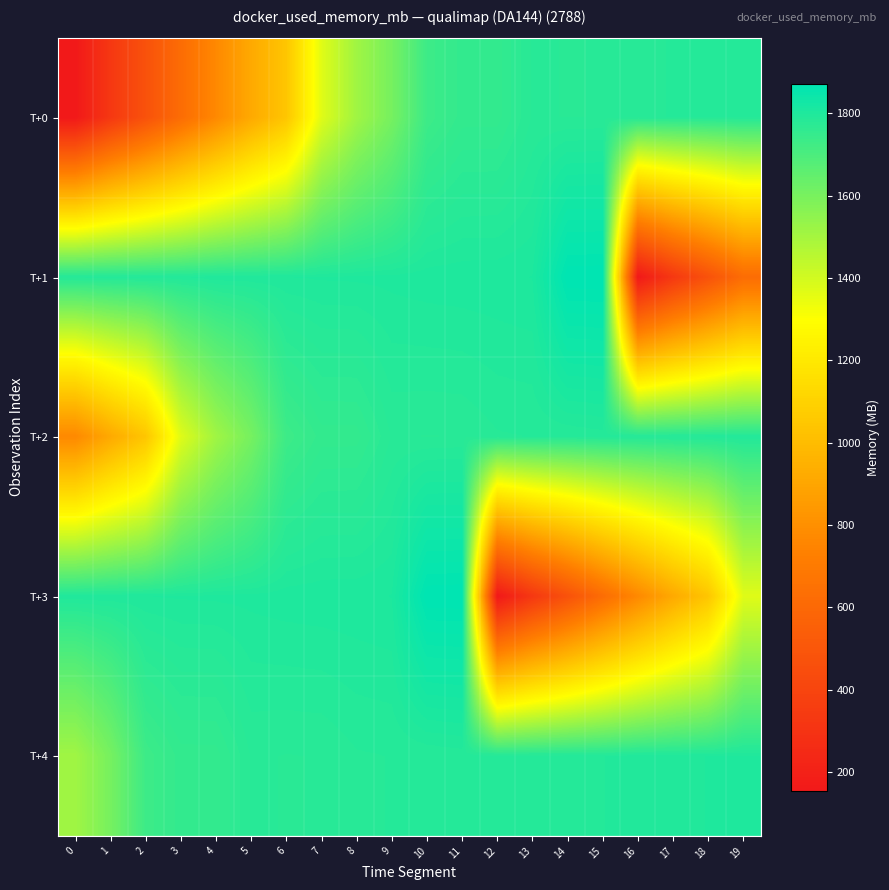

At how many categories does at least one series exceed 1344?

20